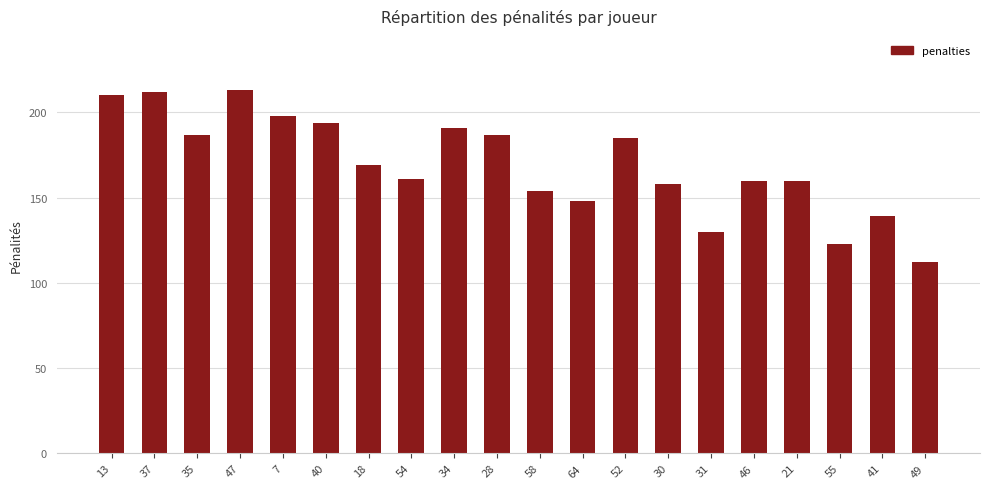

What position from the right is 64?

9